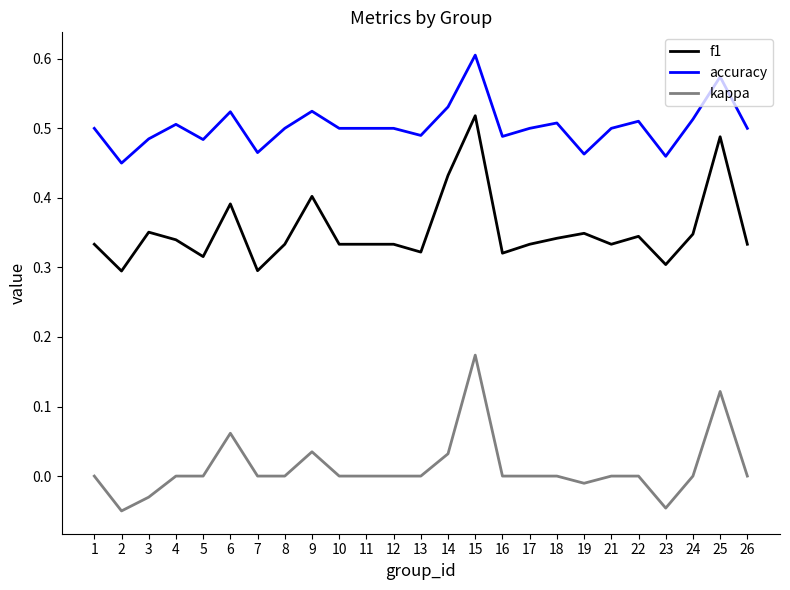

True or false: f1 and accuracy cross at least once.

False